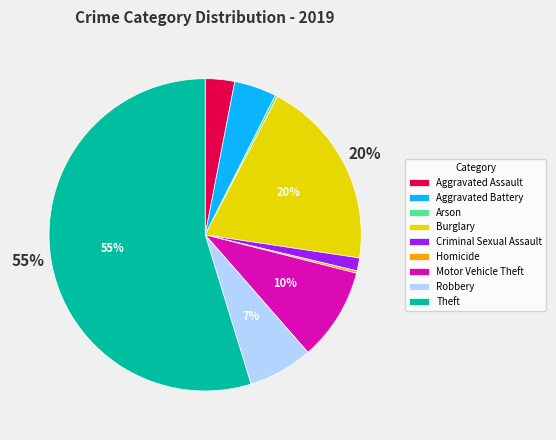

Which slice is the largest?

Theft